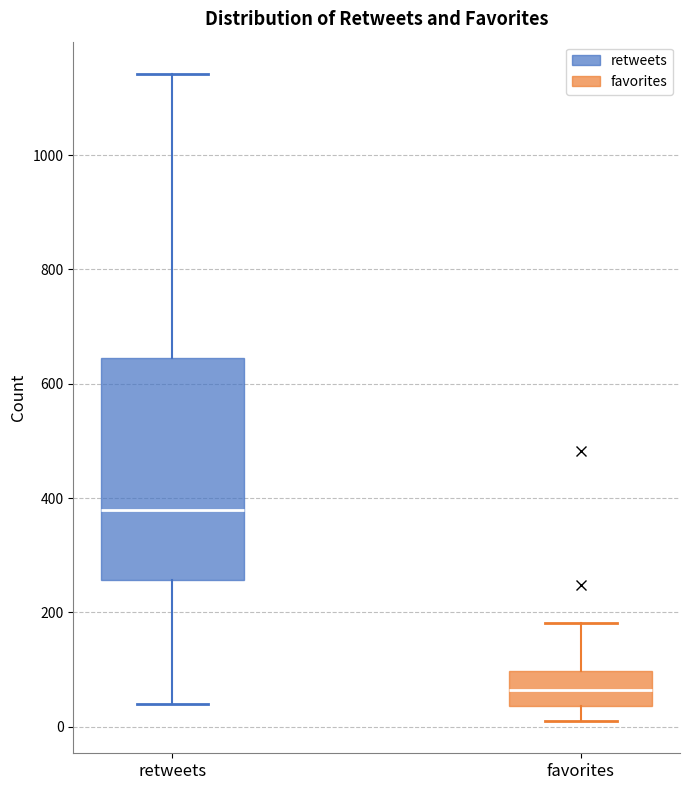

Comparing the boxes themselves (not the whiskers), which one is the tallest?

retweets